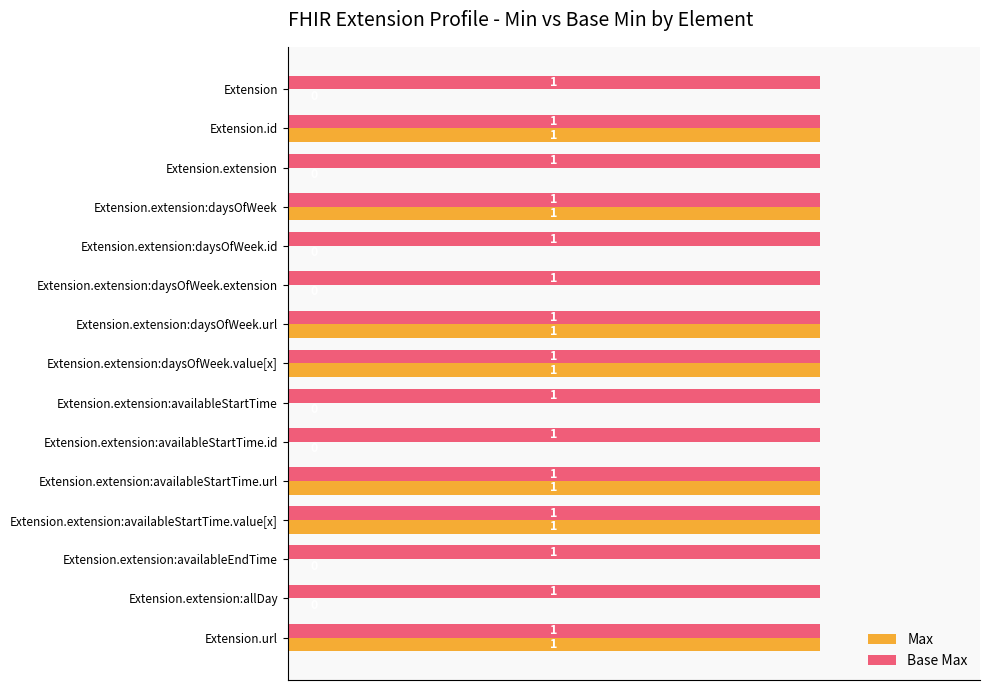

Which series has the largest total across all categories?

Base Max